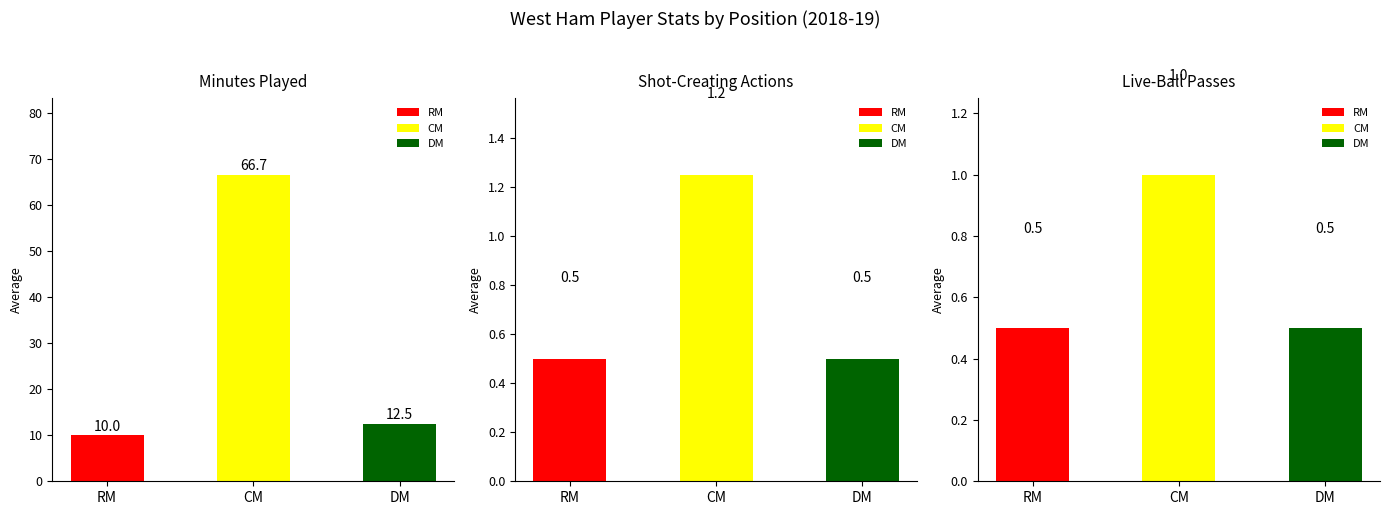

How many PassLive (avg) values are between 0 and 1?

3